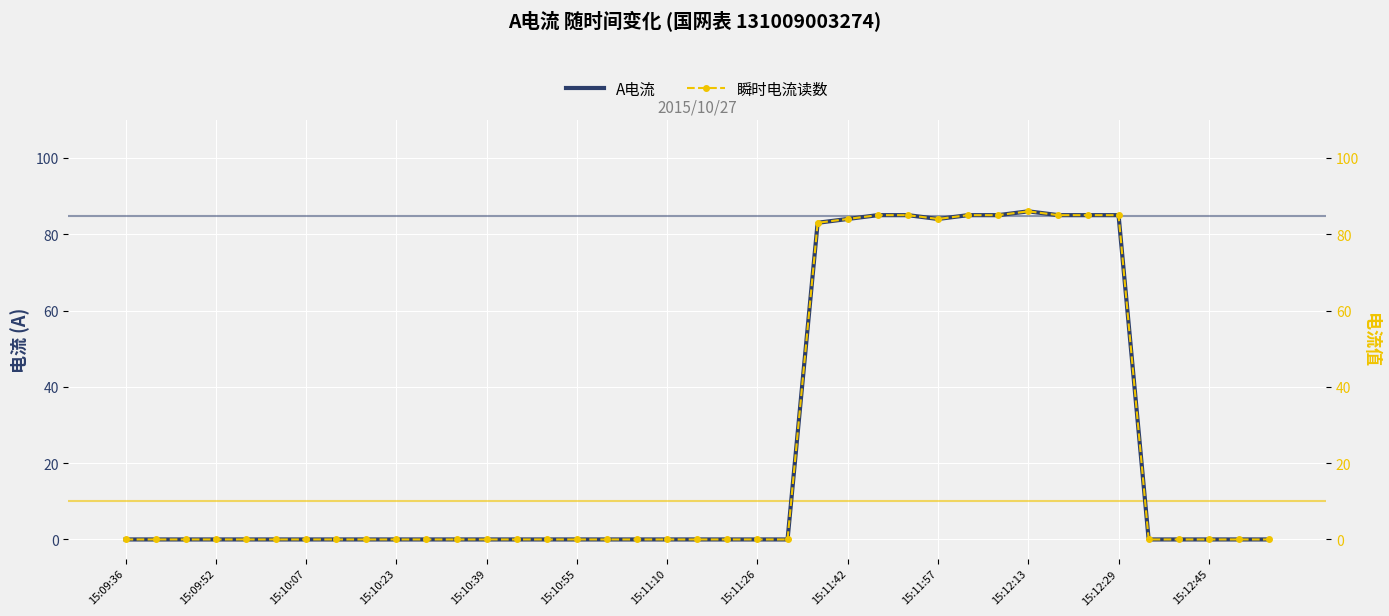

What are all the series names shown in the legend?

A电流, 瞬时电流读数